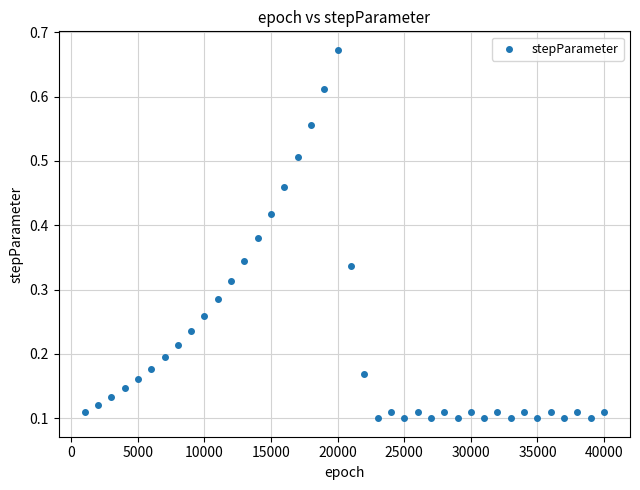

What is the range of X values (max minus min)?

39000.0